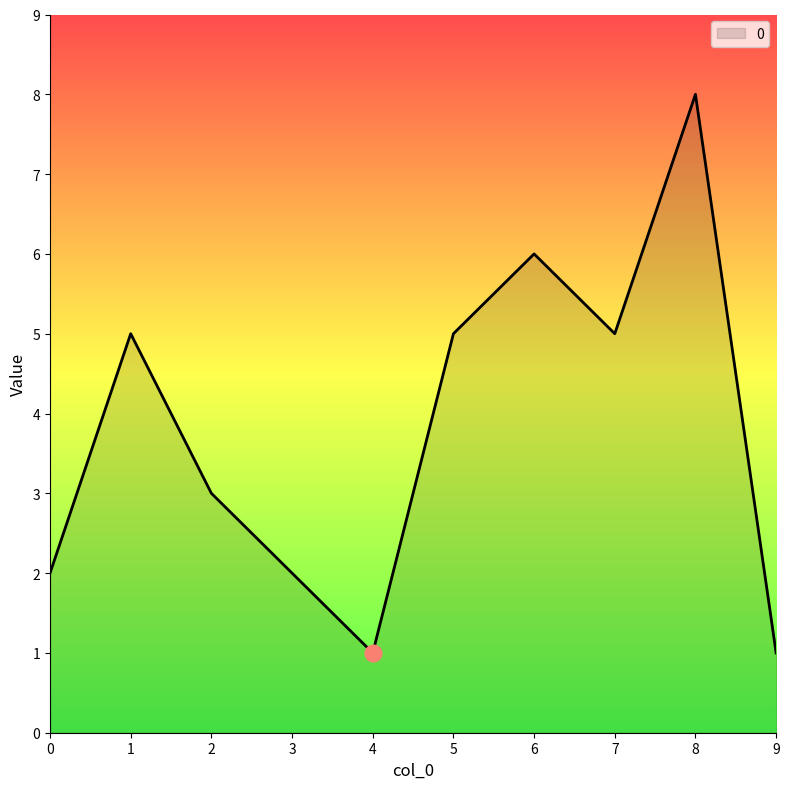

Reading left to right, extract all data points from this chart.

0=2	1=5	2=3	3=2	4=1	5=5	6=6	7=5	8=8	9=1